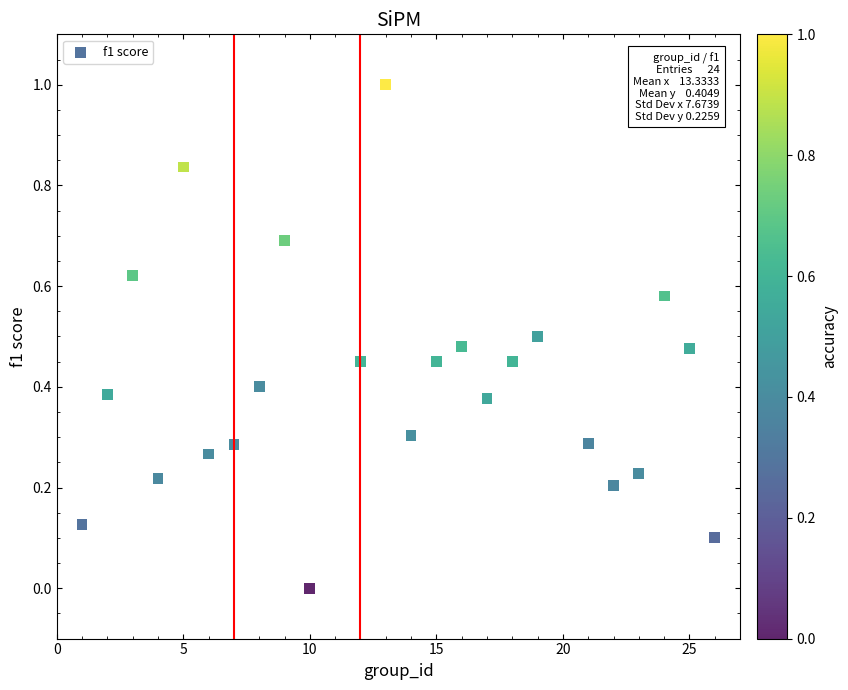

What is the range of X values (max minus min)?

25.0